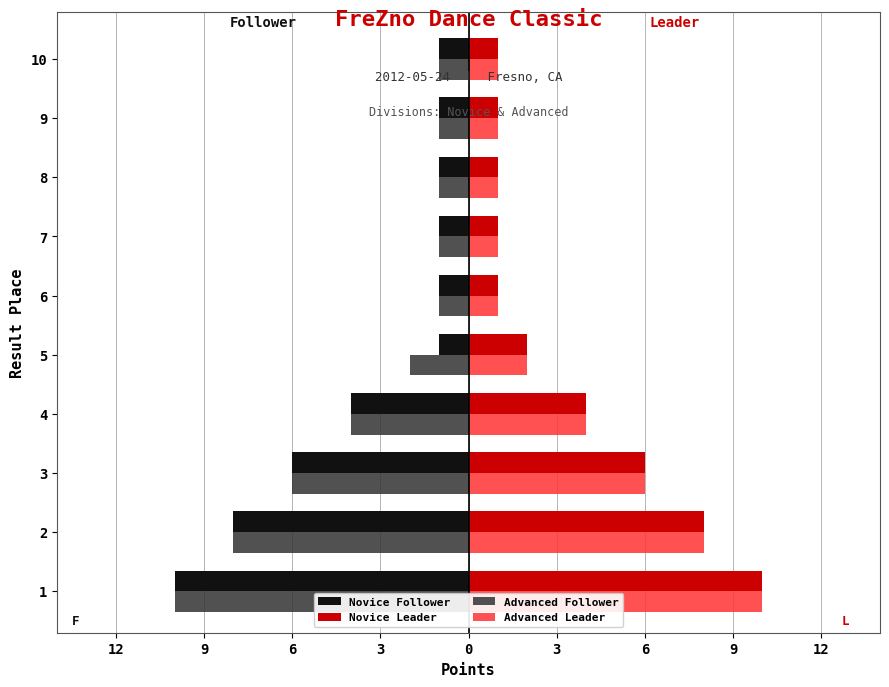

The Advanced Leader series shows 12 at 9. True or false?

False